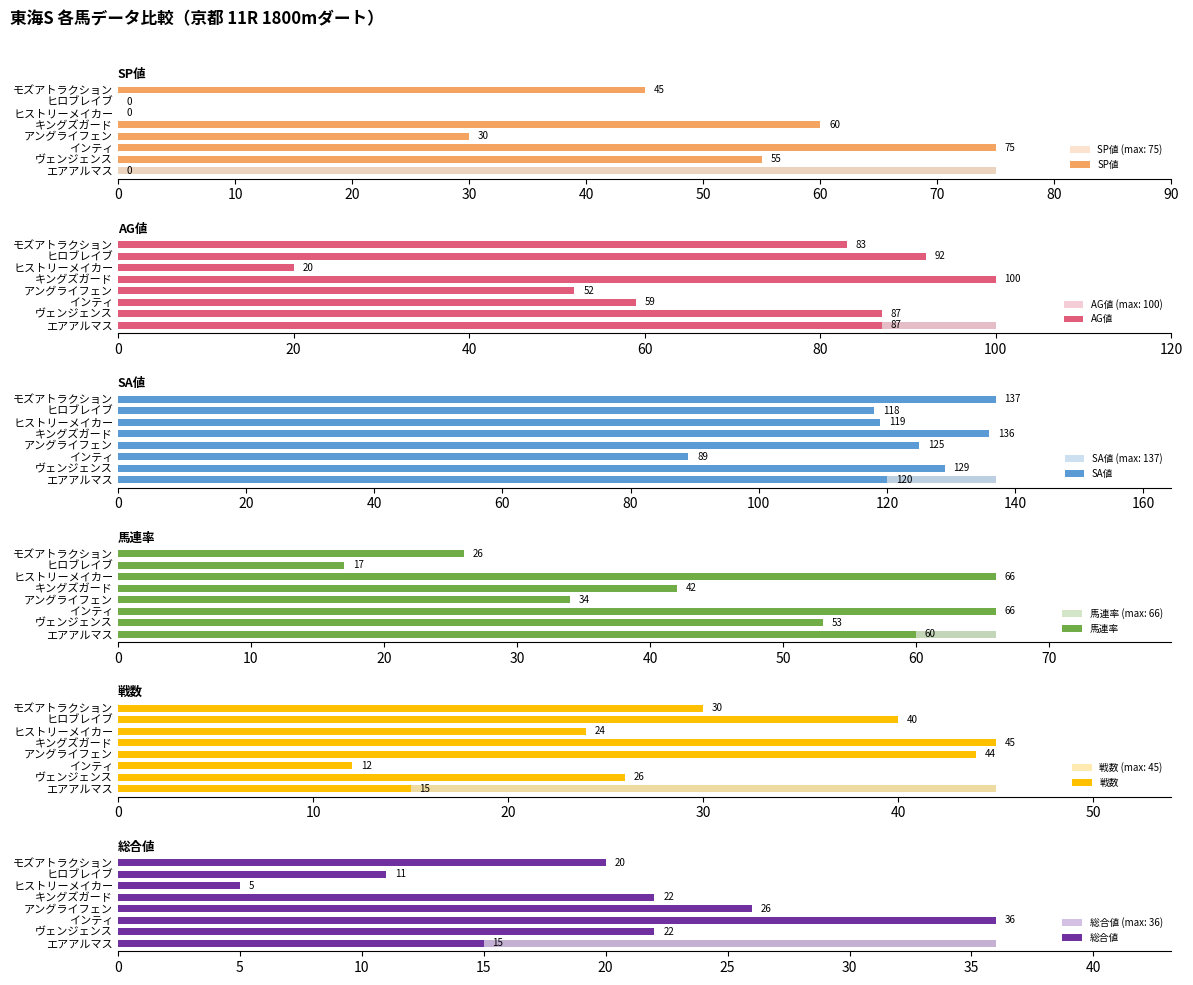

Between インティ and ヒストリーメイカー, which series saw the biggest shift?

SP値